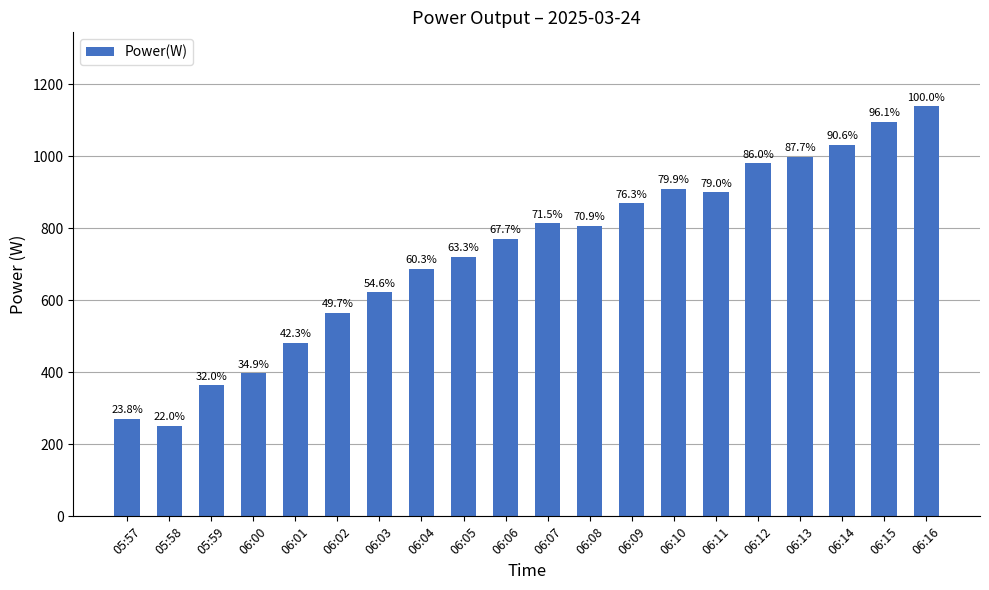

Which label corresponds to the smallest value in the chart?

05:58